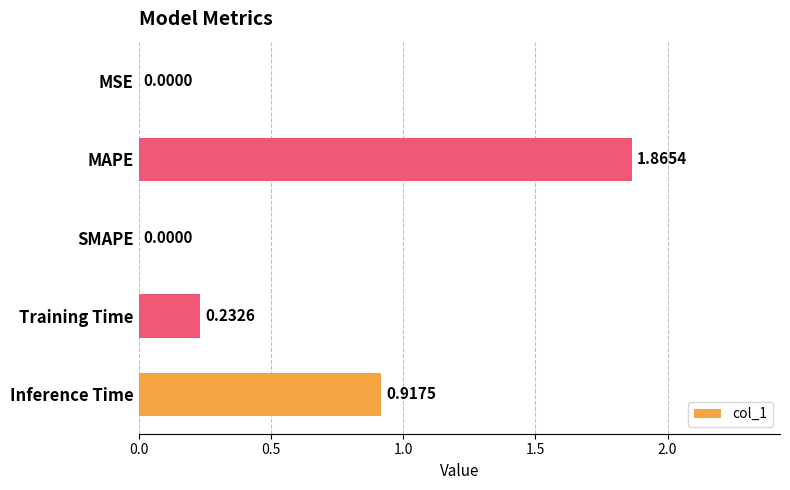

What is the change in value from MAPE to Inference Time?

-0.9